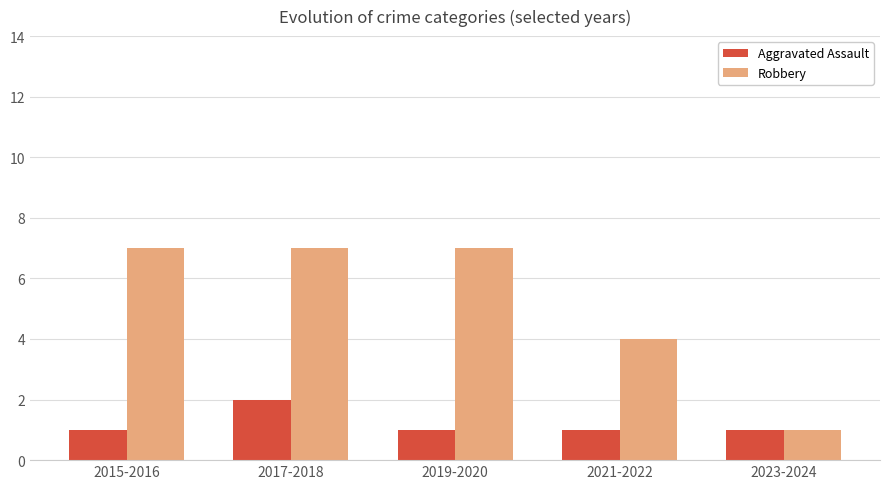

List the series in order of their peak value, lowest first.

Aggravated Assault, Robbery